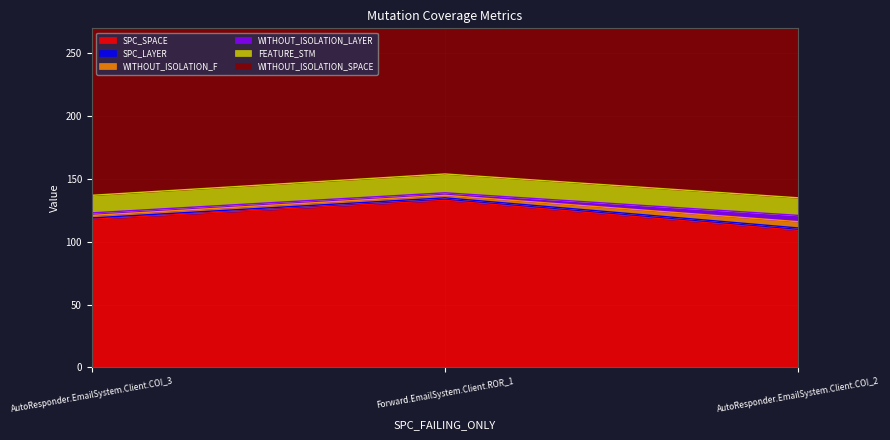

Where does the SPC_SPACE series first go above 118?

Forward.EmailSystem.Client.ROR_1